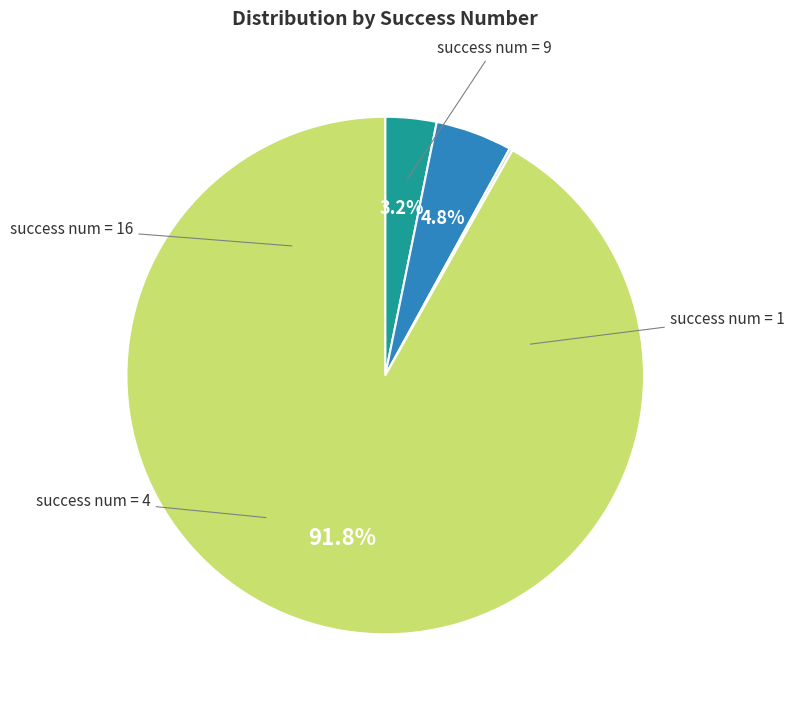

To the nearest percent, what is the difference between the largest and smallest slice percentages?

92%